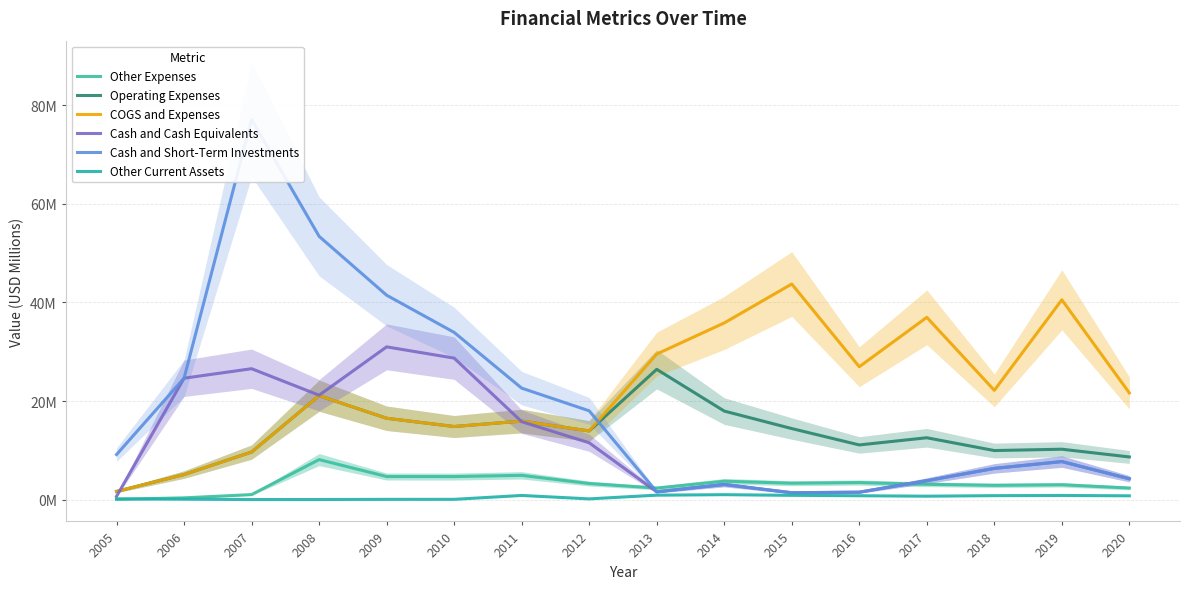

How many lines are shown in the chart?

6